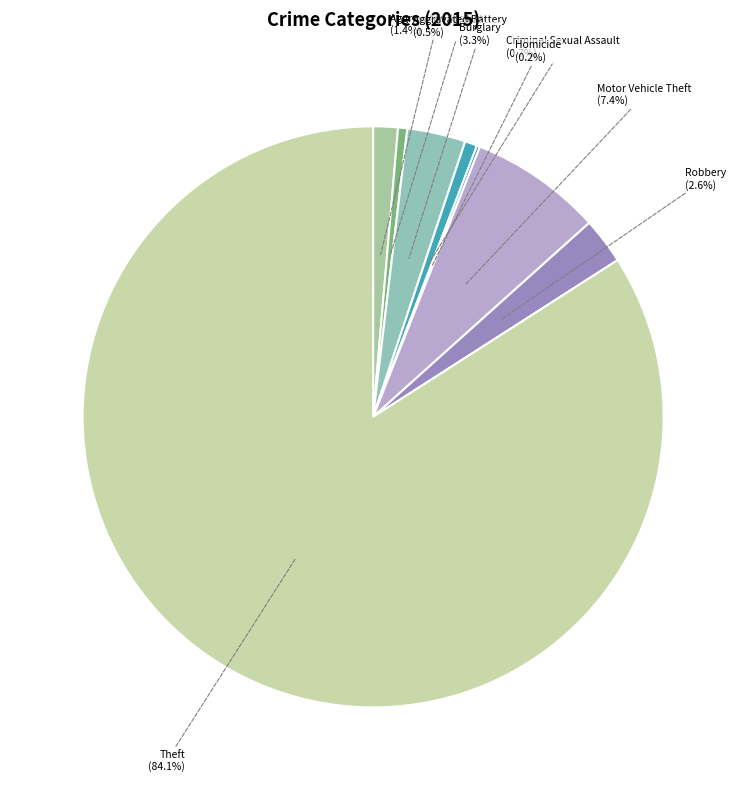

What is the majority slice?

Theft